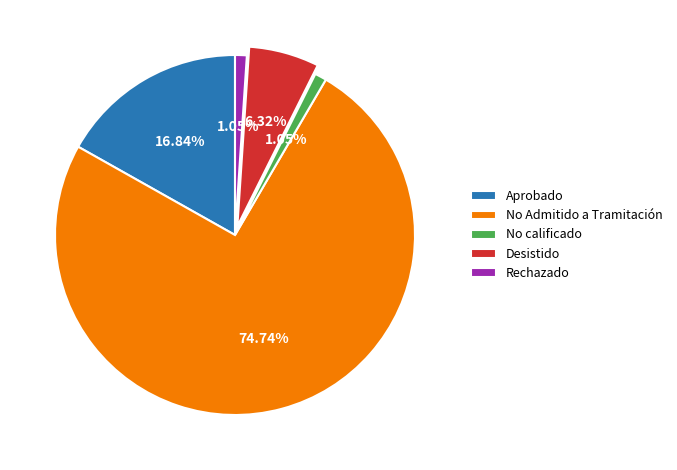

Approximately how many times larger is the value at No calificado compared to Desistido?

0.2